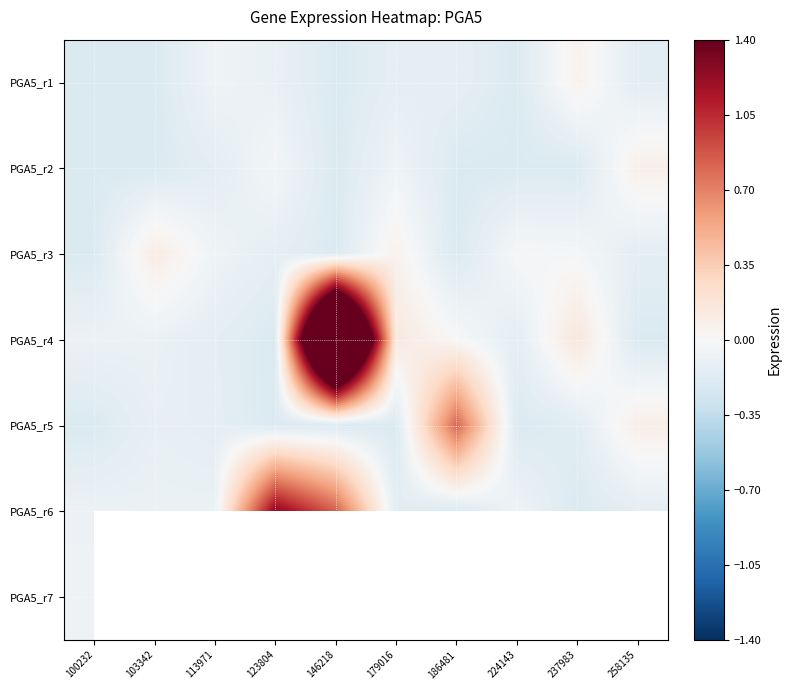

Is the value of PGA5_r4 at 179016 greater than the value of PGA5_r7 at 113971?

No